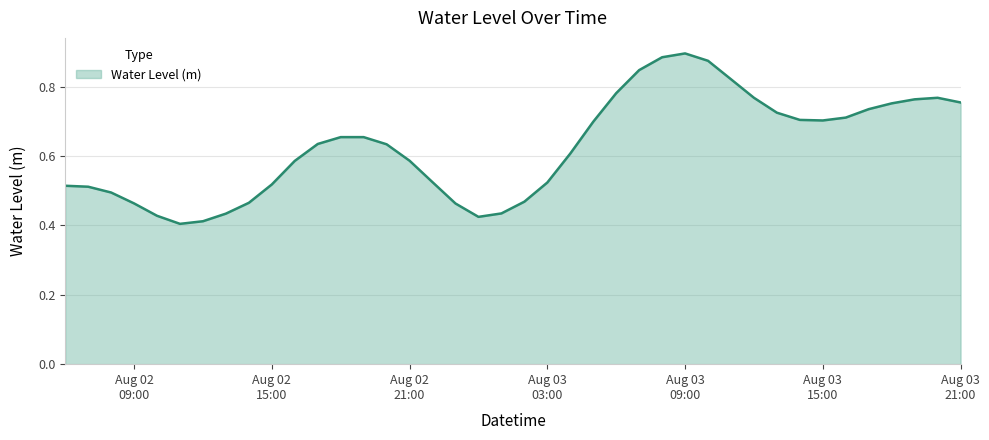

Reading left to right, list all the values displayed in this chart.

0.5	0.5	0.5	0.5	0.4	0.4	0.4	0.4	0.5	0.5	0.6	0.6	0.7	0.7	0.6	0.6	0.5	0.5	0.4	0.4	0.5	0.5	0.6	0.7	0.8	0.8	0.9	0.9	0.9	0.8	0.8	0.7	0.7	0.7	0.7	0.7	0.8	0.8	0.8	0.8